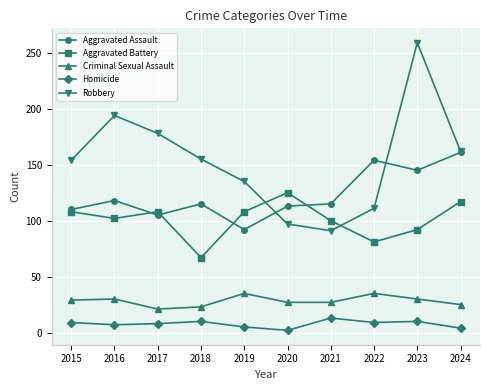

Is it true that Homicide equals 13 at 2021?

True